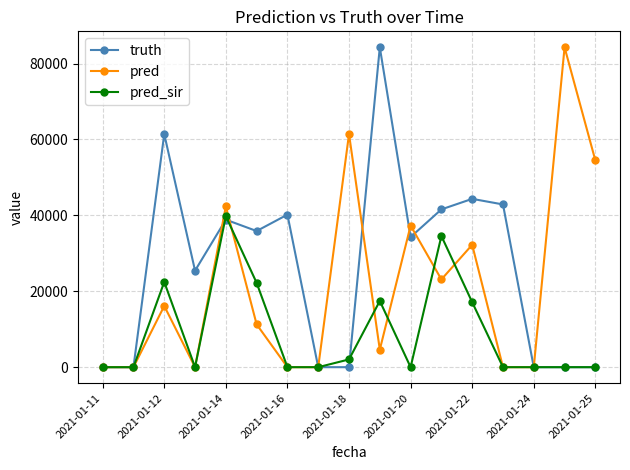

List the series in order of their overall mean, lowest first.

pred_sir, pred, truth